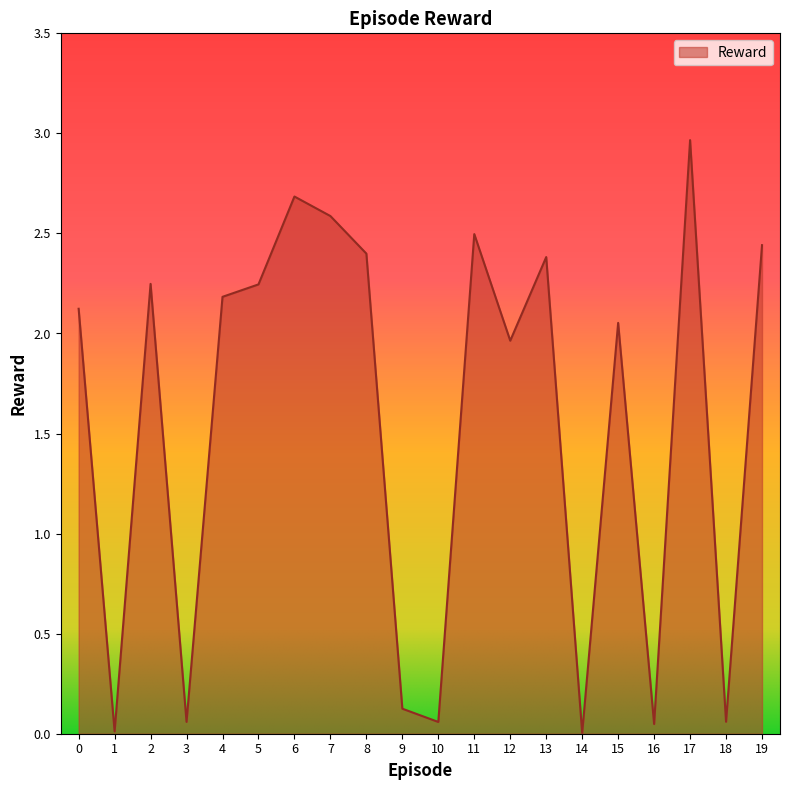

What is the greatest value displayed?

3.0